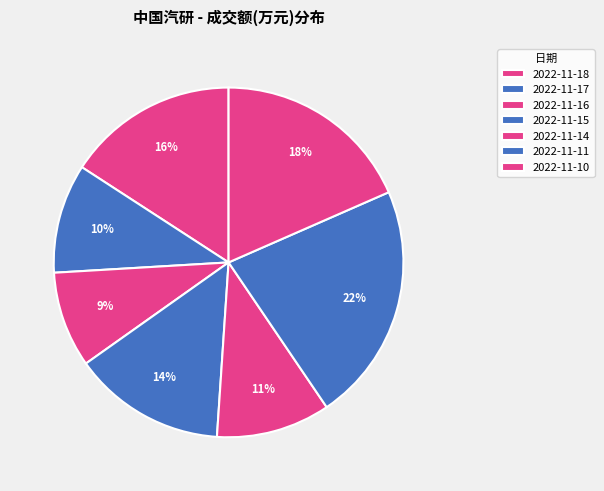

Does 2022-11-17 represent more than half of the total?

No